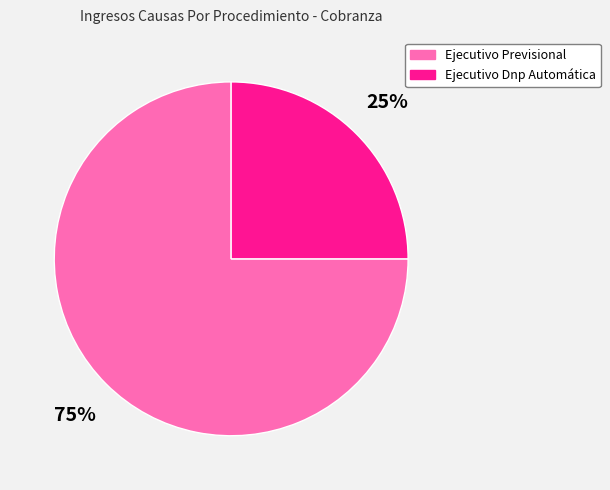

What percentage is the Ejecutivo Dnp Automática slice, to the nearest percent?

25%